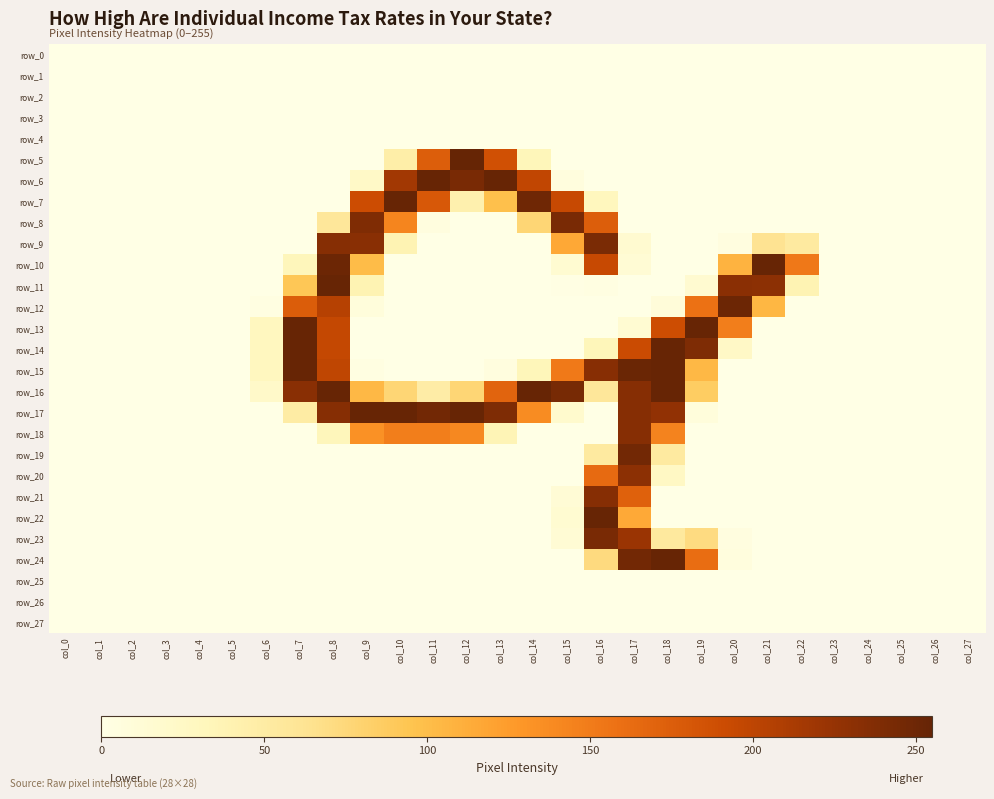

How many data points does each series have?

28